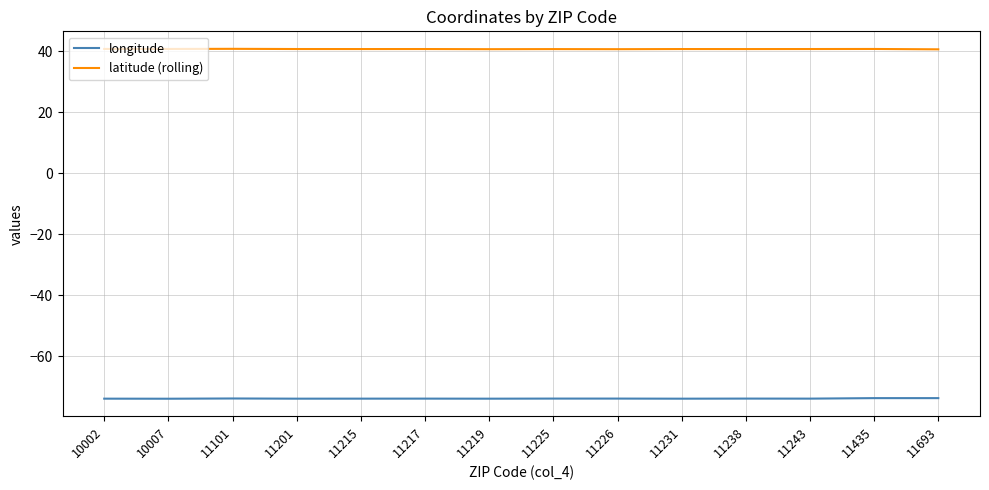

Does the chart display data point markers on the line(s)?

No